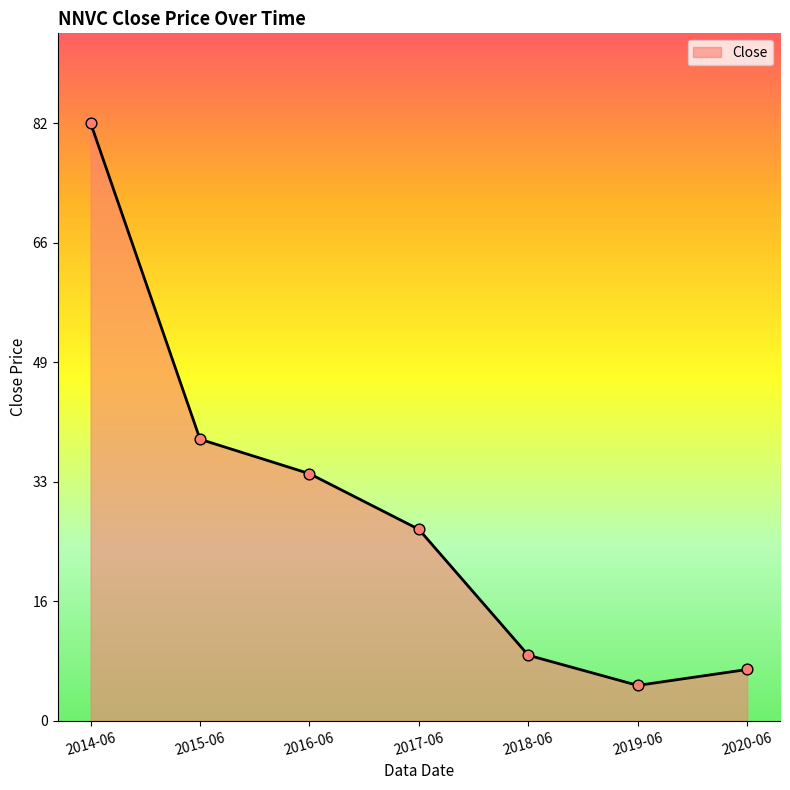

What is the change in value from 2016-06 to 2020-06?

-27.0